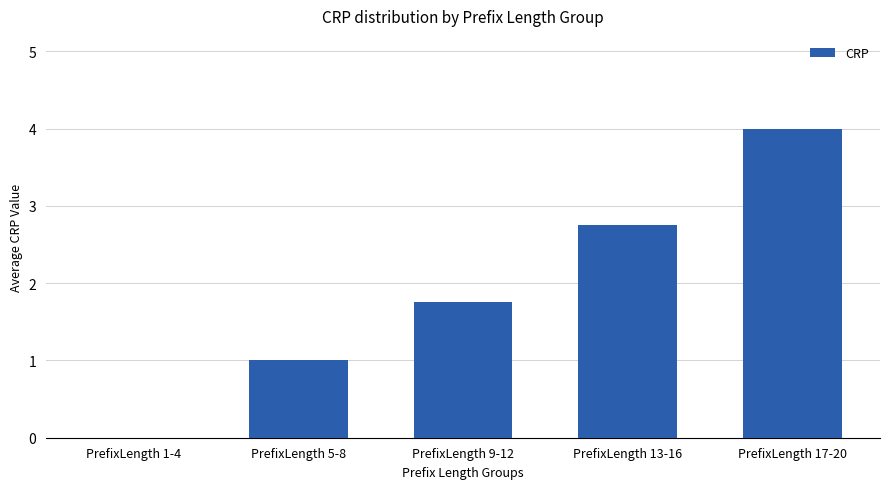

Does the chart contain stacked bars?

No